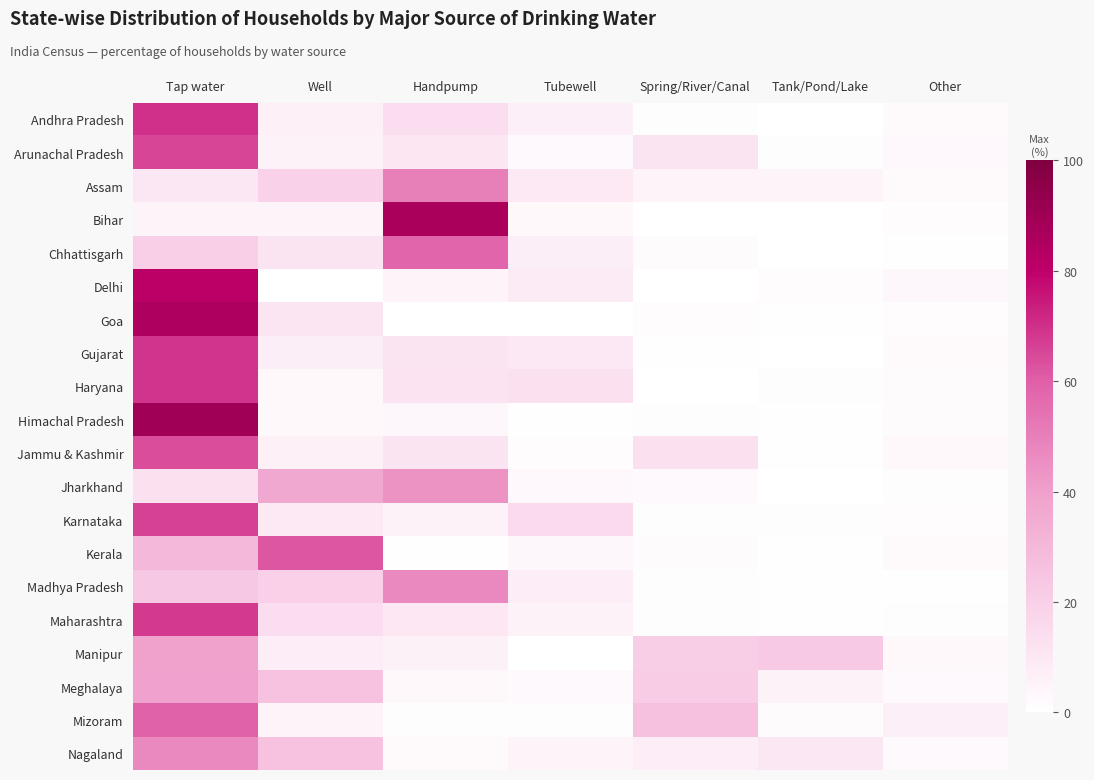

Count the number of data series in this chart.

20